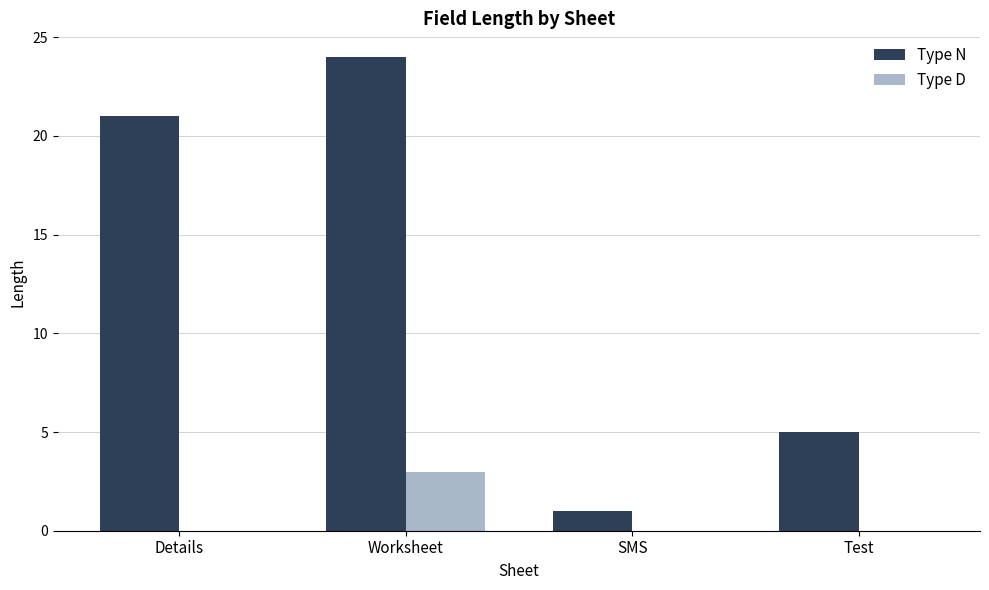

Read the Type N value at Test.

5